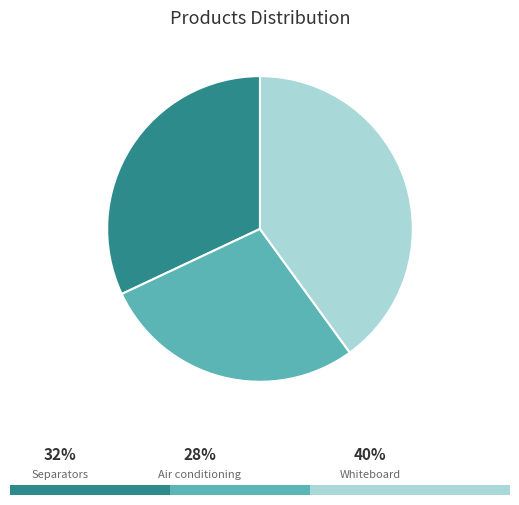

Approximately how many times larger is the value at Air conditioning compared to Whiteboard?

0.7